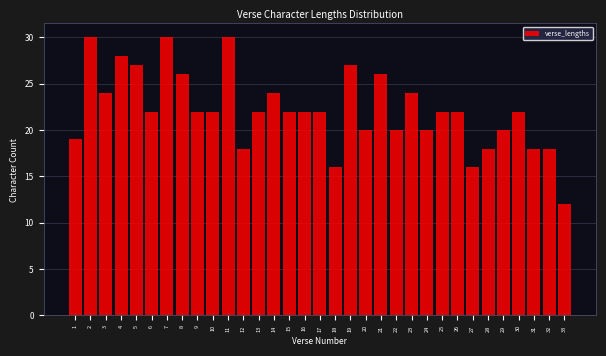

What is the change in value from 26 to 28?

-4